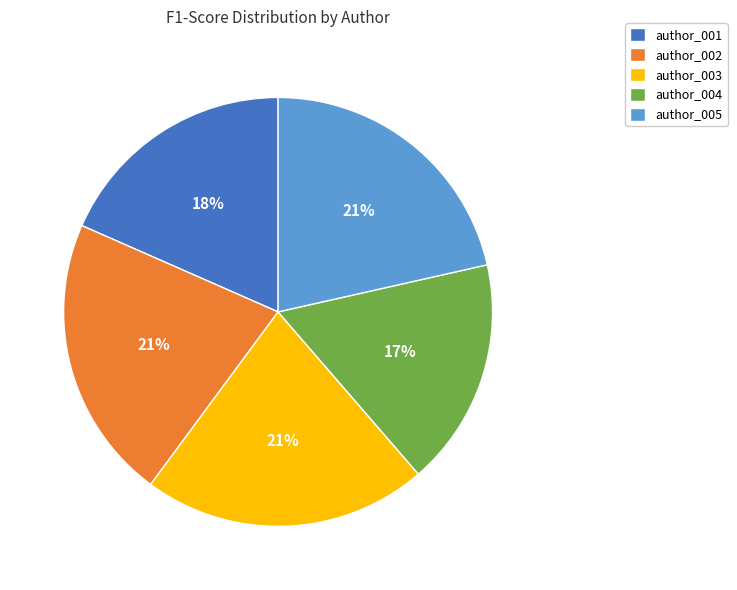

Which slice is the smallest?

author_004